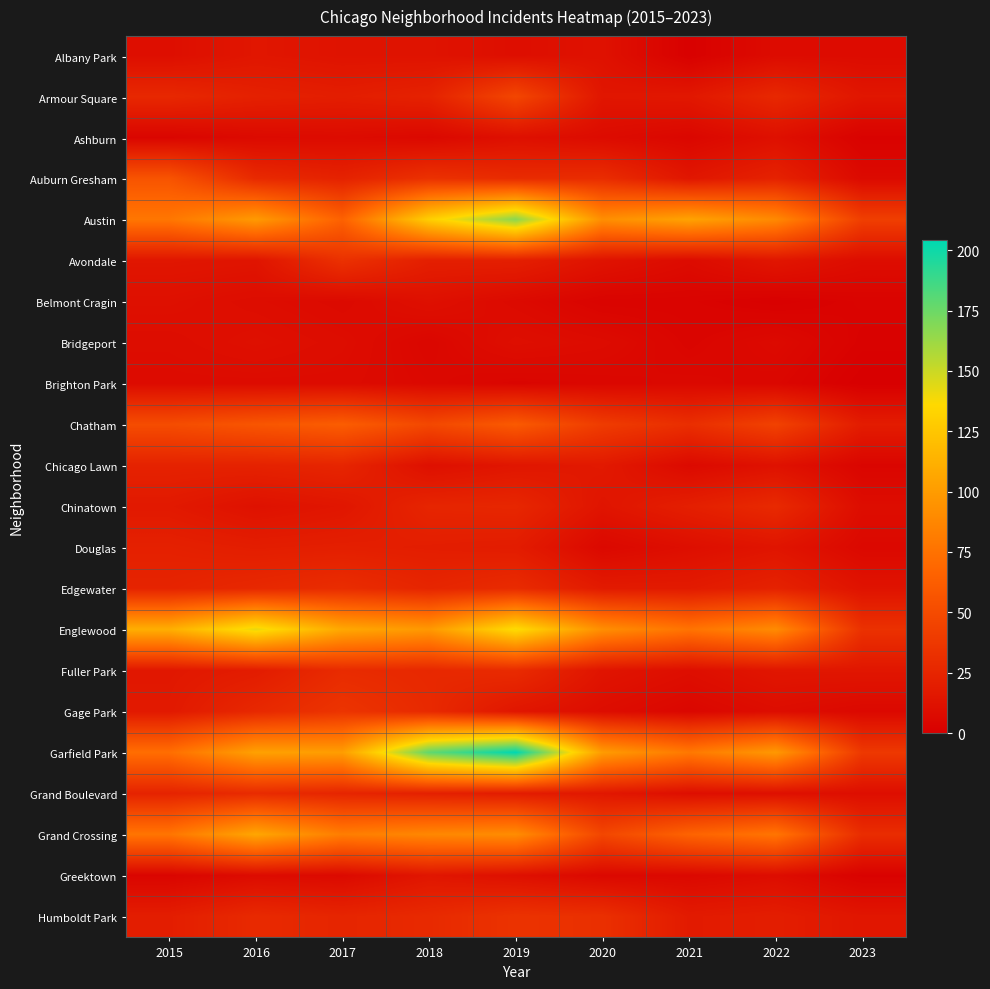

Reading right to left, extract all data points from this chart.

Albany Park: 2023=8	2022=8	2021=1	2020=12	2019=10	2018=13	2017=13	2016=15	2015=10
Armour Square: 2023=15	2022=27	2021=16	2020=15	2019=47	2018=23	2017=20	2016=22	2015=27
Ashburn: 2023=2	2022=11	2021=5	2020=8	2019=11	2018=6	2017=8	2016=7	2015=4
Auburn Gresham: 2023=7	2022=23	2021=15	2020=30	2019=29	2018=33	2017=23	2016=28	2015=56
Austin: 2023=42	2022=89	2021=104	2020=92	2019=167	2018=130	2017=65	2016=99	2015=78
Avondale: 2023=9	2022=15	2021=8	2020=13	2019=21	2018=21	2017=33	2016=14	2015=15
Belmont Cragin: 2023=3	2022=1	2021=3	2020=3	2019=7	2018=11	2017=7	2016=9	2015=11
Bridgeport: 2023=2	2022=7	2021=4	2020=8	2019=10	2018=5	2017=9	2016=11	2015=9
Brighton Park: 2023=0	2022=5	2021=6	2020=5	2019=4	2018=6	2017=8	2016=8	2015=8
Chatham: 2023=19	2022=44	2021=31	2020=40	2019=60	2018=48	2017=62	2016=57	2015=51
Chicago Lawn: 2023=4	2022=12	2021=7	2020=17	2019=15	2018=11	2017=25	2016=23	2015=23
Chinatown: 2023=9	2022=28	2021=21	2020=14	2019=26	2018=25	2017=15	2016=12	2015=17
Douglas: 2023=6	2022=14	2021=10	2020=6	2019=19	2018=20	2017=21	2016=20	2015=22
Edgewater: 2023=13	2022=23	2021=18	2020=18	2019=29	2018=25	2017=30	2016=27	2015=24
Englewood: 2023=33	2022=90	2021=76	2020=92	2019=138	2018=98	2017=107	2016=142	2015=111
Fuller Park: 2023=15	2022=15	2021=10	2020=14	2019=29	2018=27	2017=29	2016=19	2015=16
Gage Park: 2023=6	2022=9	2021=5	2020=9	2019=15	2018=28	2017=35	2016=27	2015=17
Garfield Park: 2023=38	2022=98	2021=79	2020=100	2019=204	2018=178	2017=101	2016=103	2015=73
Grand Boulevard: 2023=10	2022=11	2021=10	2020=16	2019=19	2018=22	2017=25	2016=29	2015=24
Grand Crossing: 2023=30	2022=77	2021=66	2020=47	2019=91	2018=88	2017=82	2016=106	2015=77
Greektown: 2023=2	2022=9	2021=6	2020=6	2019=11	2018=15	2017=7	2016=8	2015=4
Humboldt Park: 2023=15	2022=20	2021=18	2020=32	2019=34	2018=28	2017=25	2016=28	2015=20